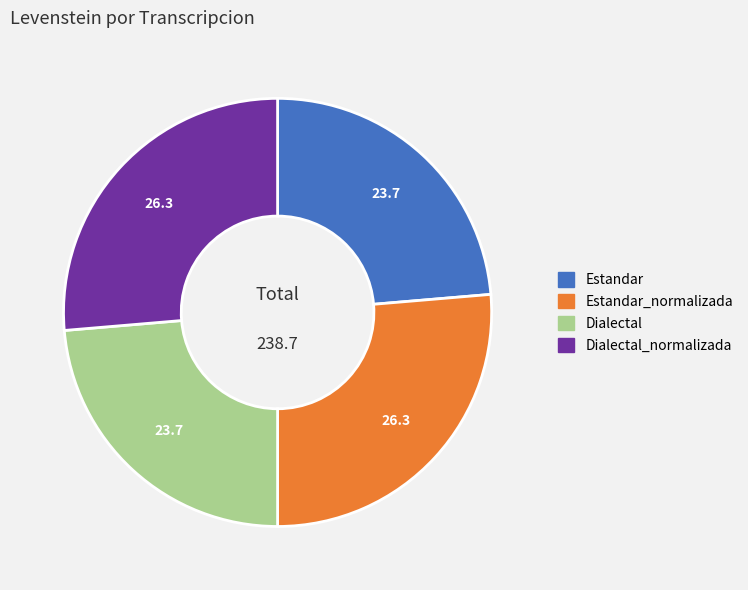

Count the number of slices in the pie.

4